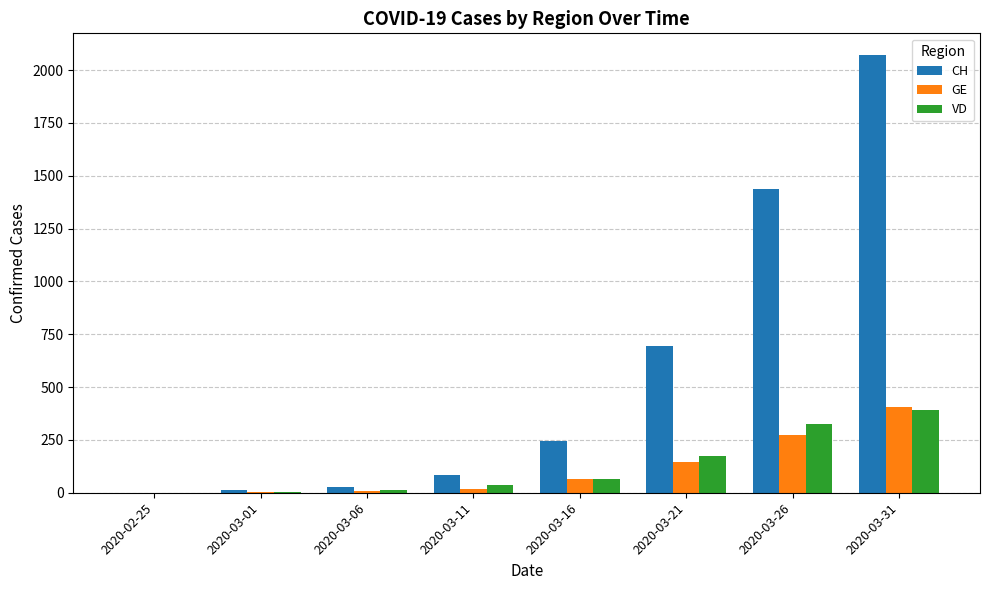

The value of CH at 2020-02-25 is -895. True or false?

False